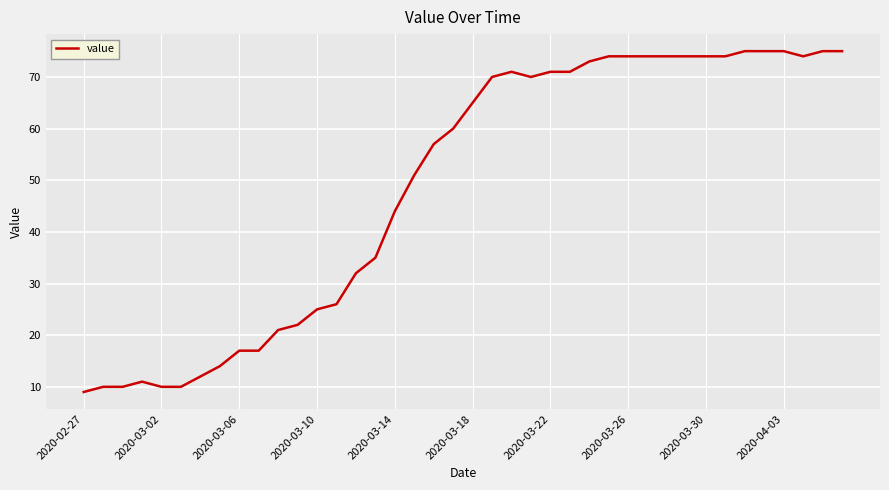

What is the smallest value displayed?

9